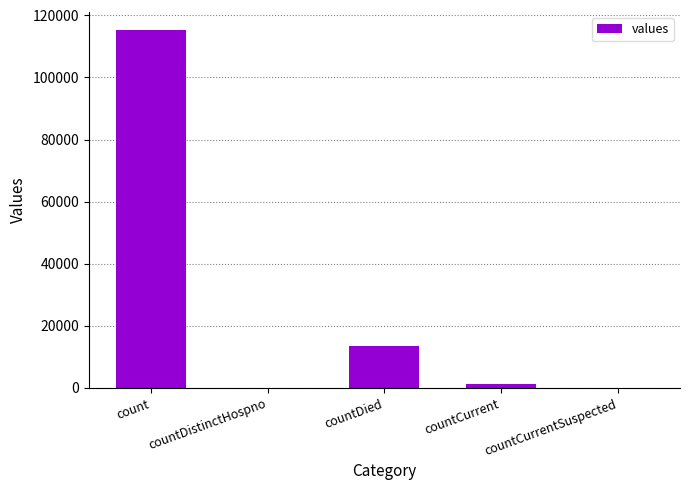

How many distinct data groups are displayed?

1